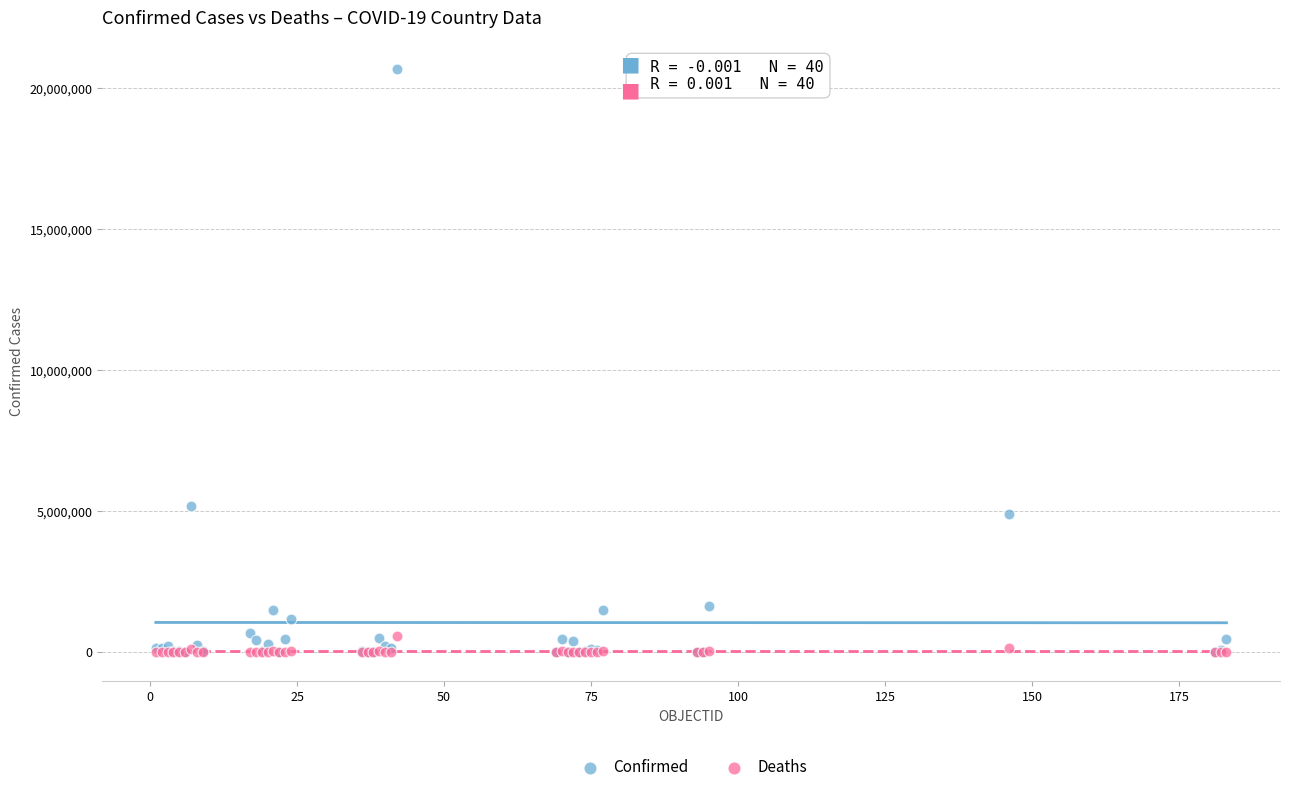

In the Confirmed series, what Y value is closest to 10339079?

5161926